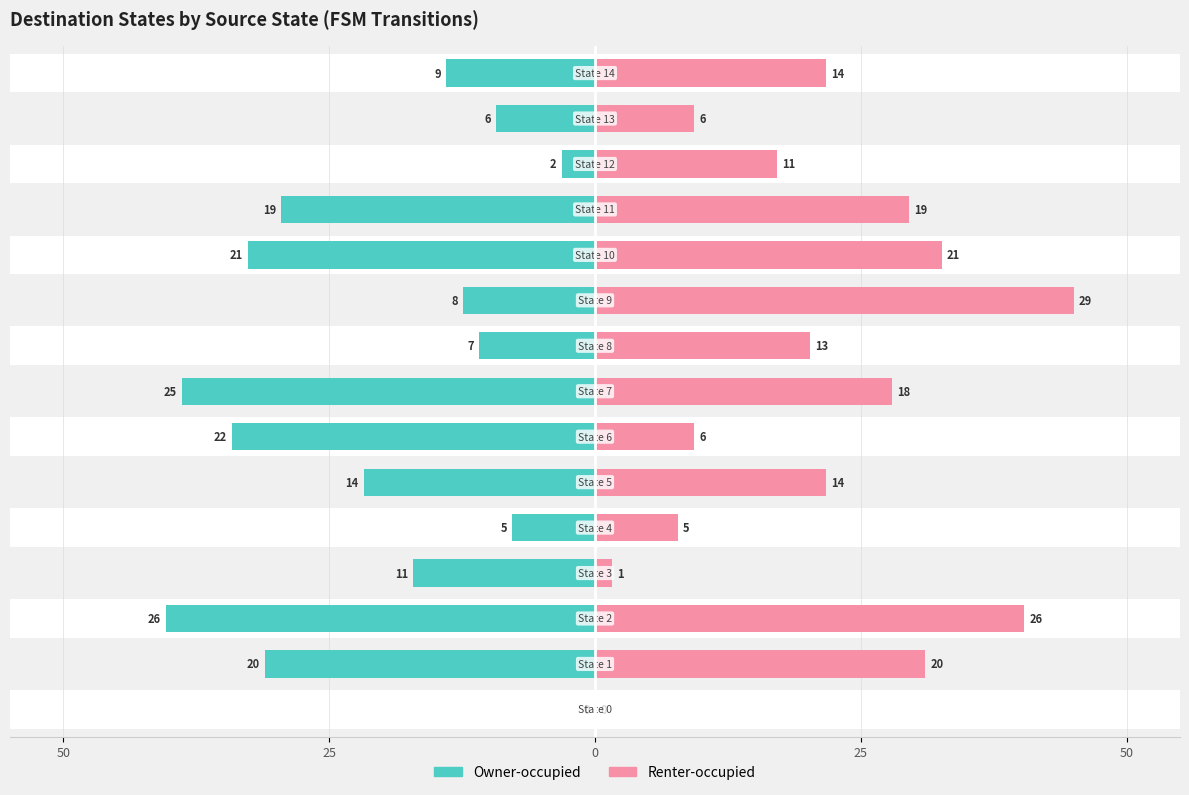

At how many categories does at least one series exceed -24?

15